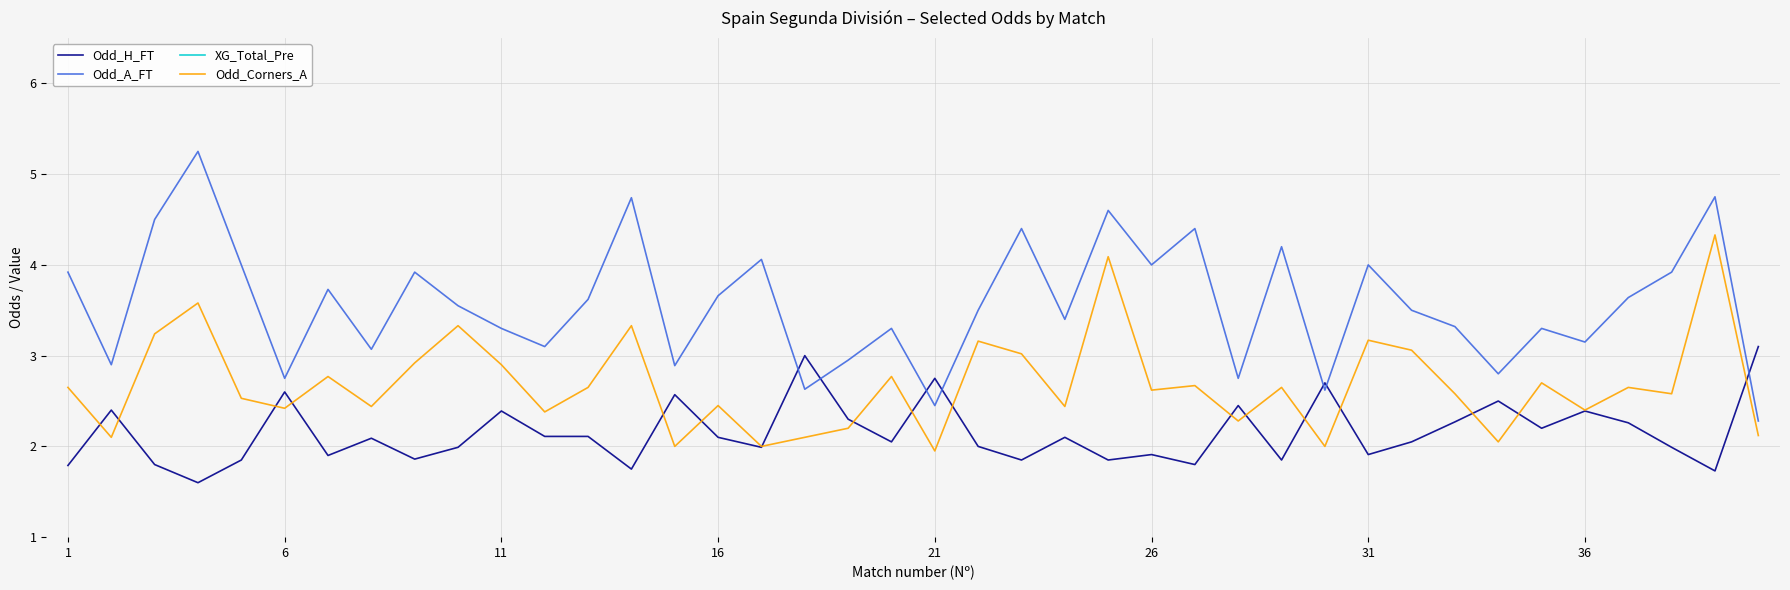

What is the difference between the maximum and second lowest values in the Odd_A_FT series?

2.8